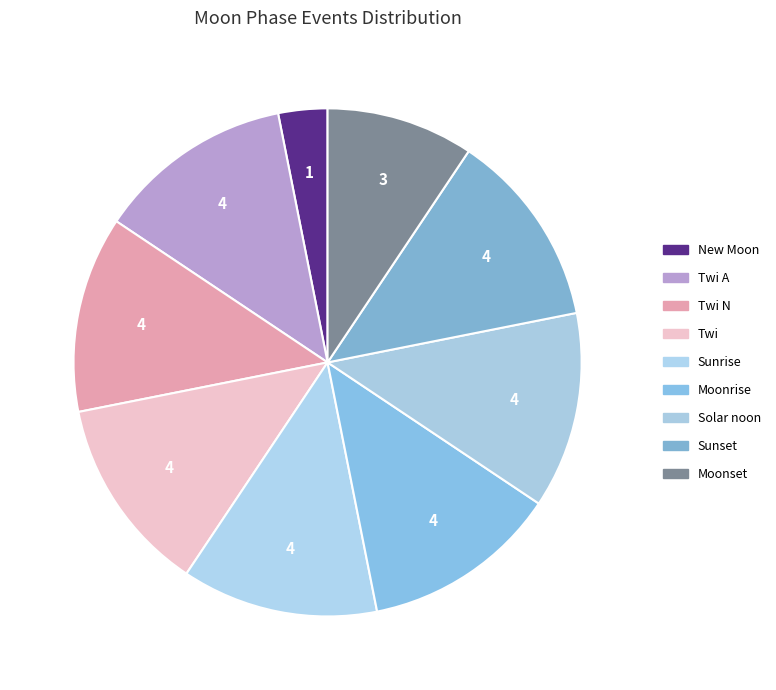

Is there a majority slice in this chart?

No